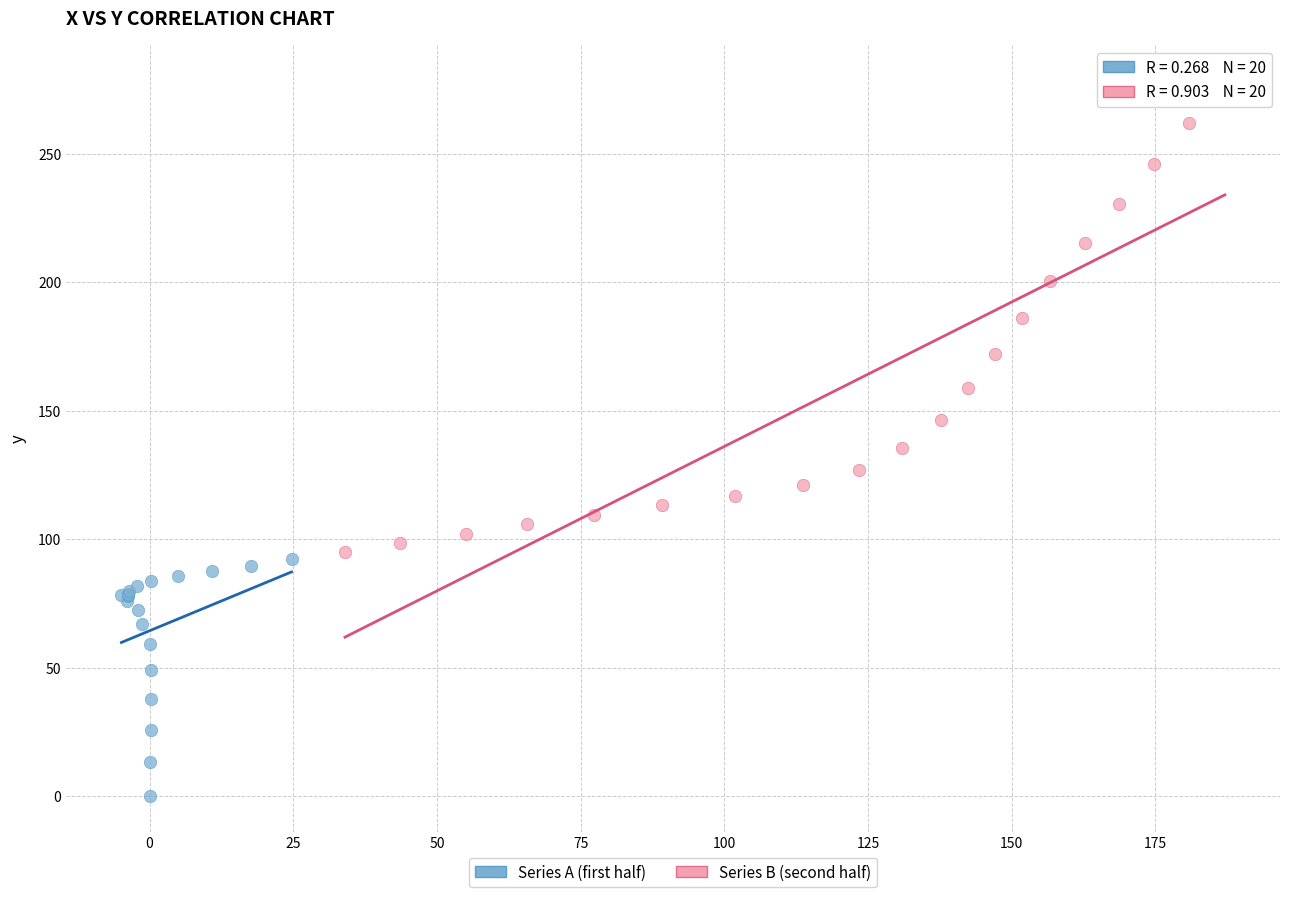

Which series has the widest spread of Y values?

Series B (second half)